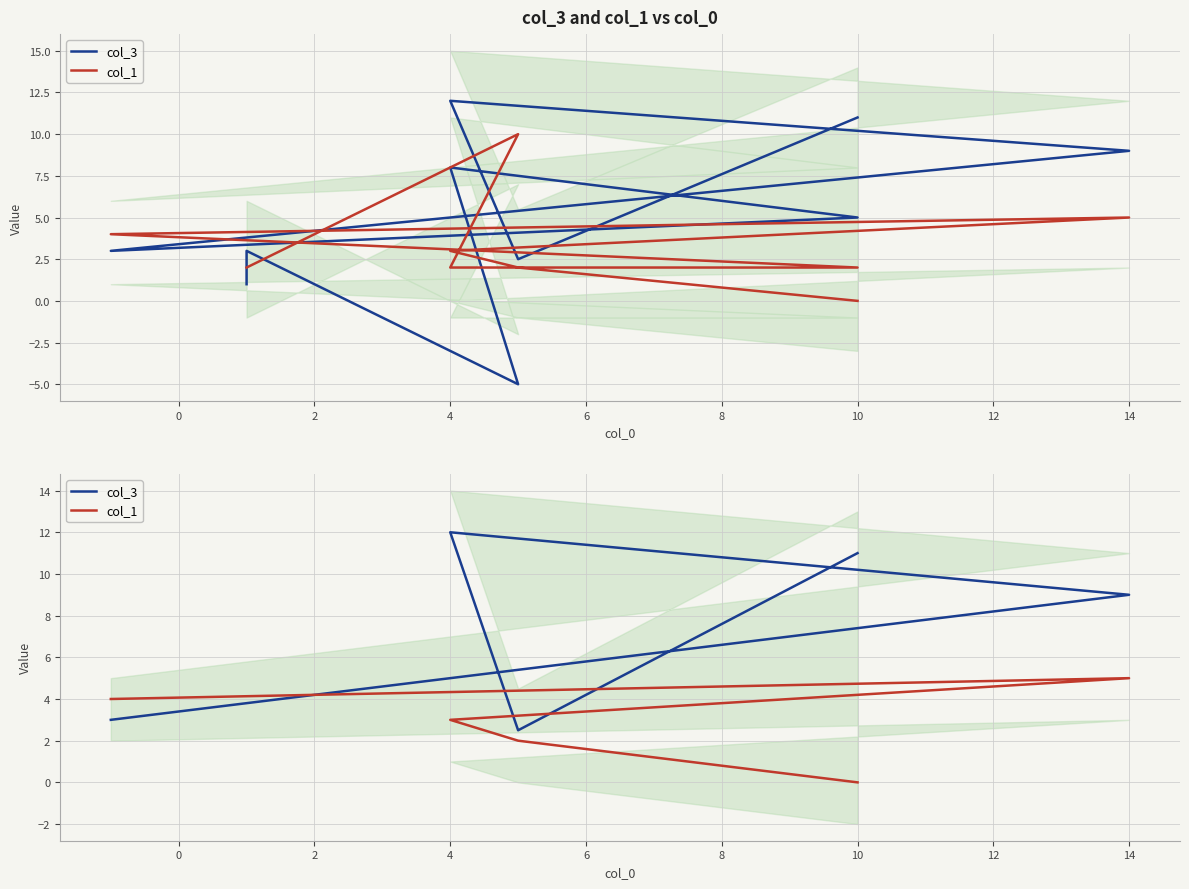

What is the difference between the maximum and minimum values in the col_1 series?

5.0